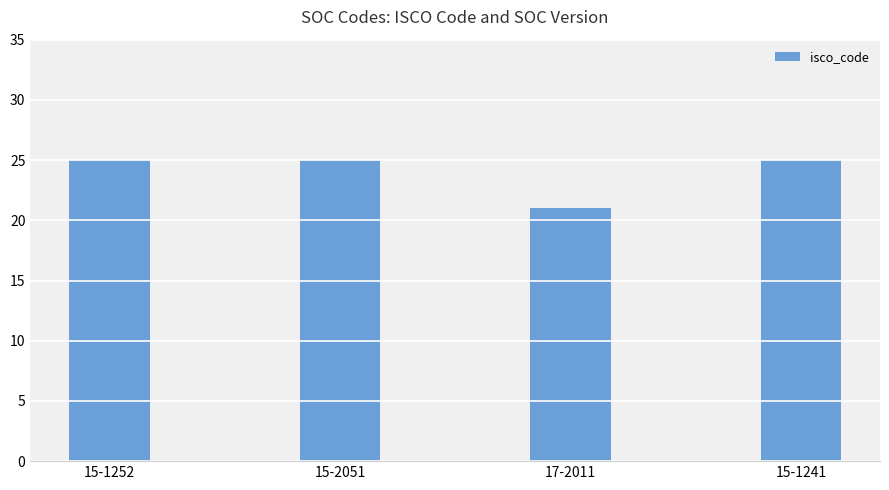

True or false: the data shows 21 at 17-2011.

True